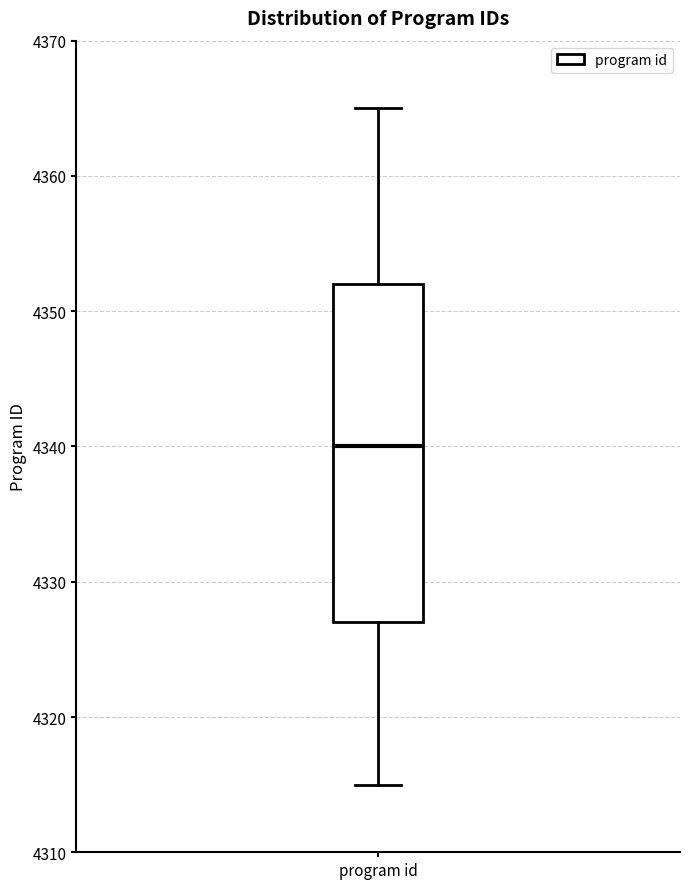

Where is the upper edge of the box for program id on the y-axis? The values are not printed on the chart, so give them approximately, as read against the axis.

4352